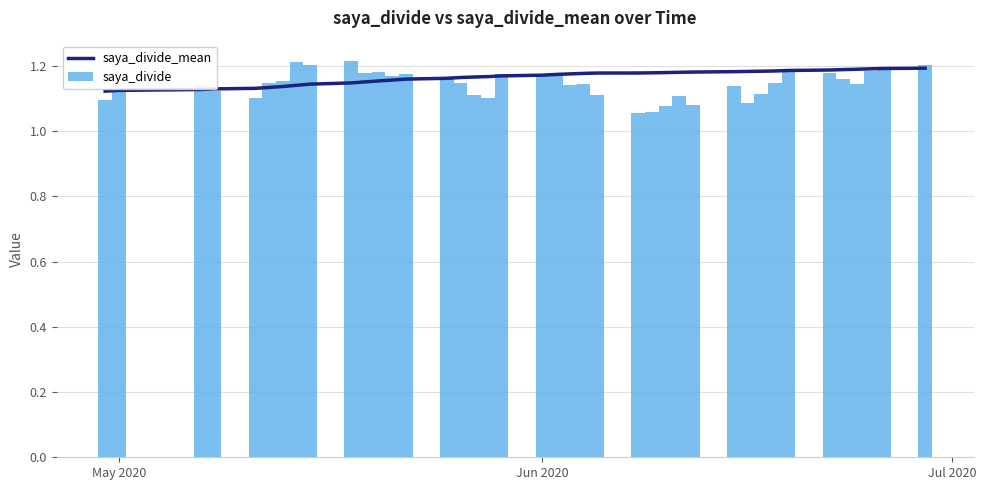

At how many categories does at least one series exceed 1?

40